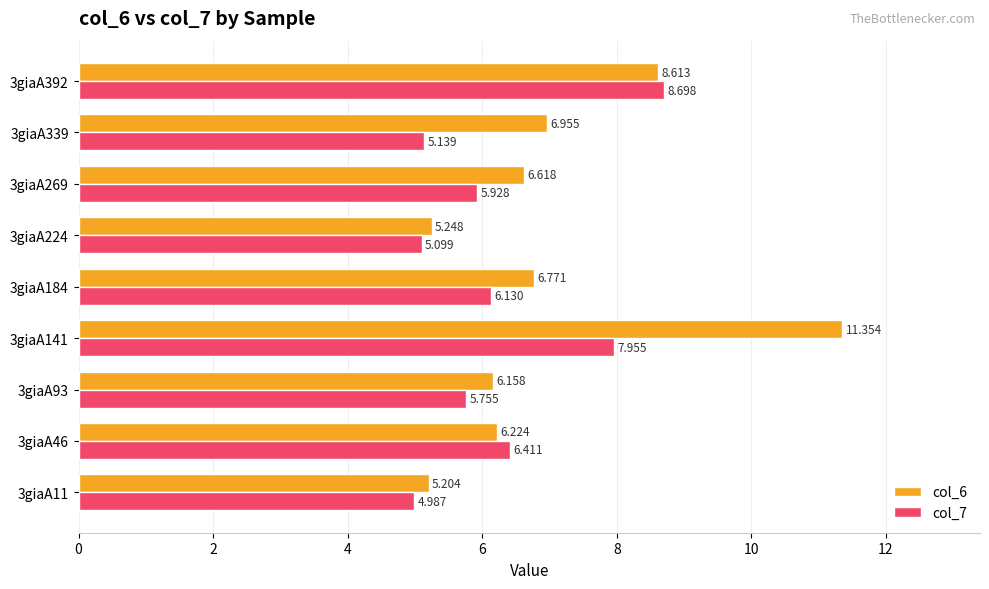

Is the value of col_7 at 3giaA11 greater than the value of col_6 at 3giaA392?

No